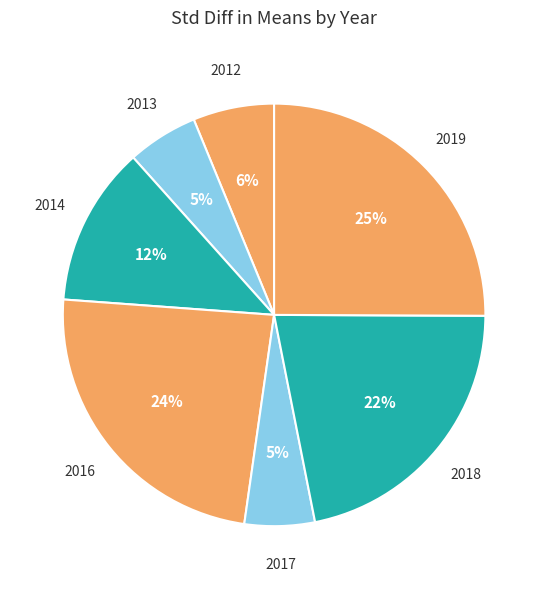

To the nearest percent, what portion does 2019 represent?

25%